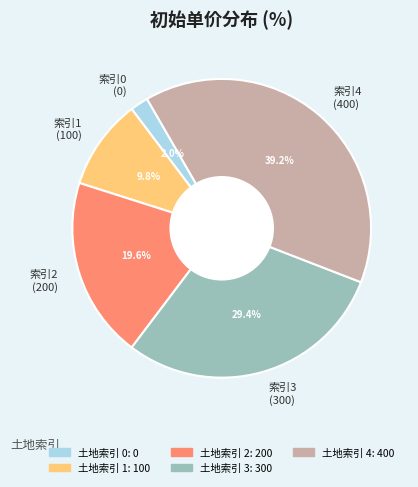

Does any single category account for the majority?

No